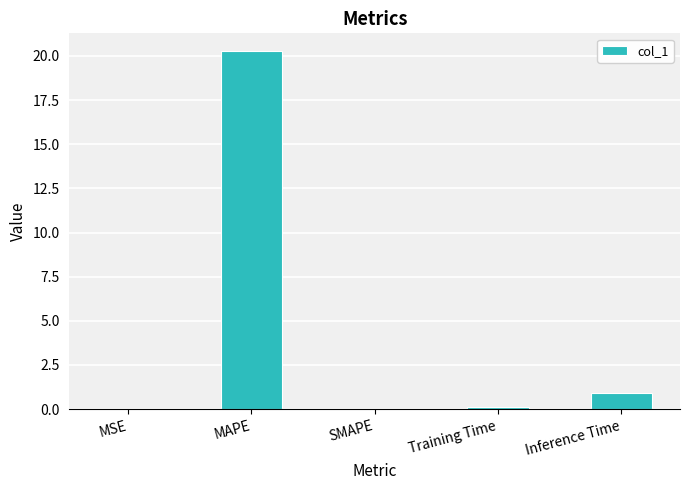

Count the number of data series in this chart.

1